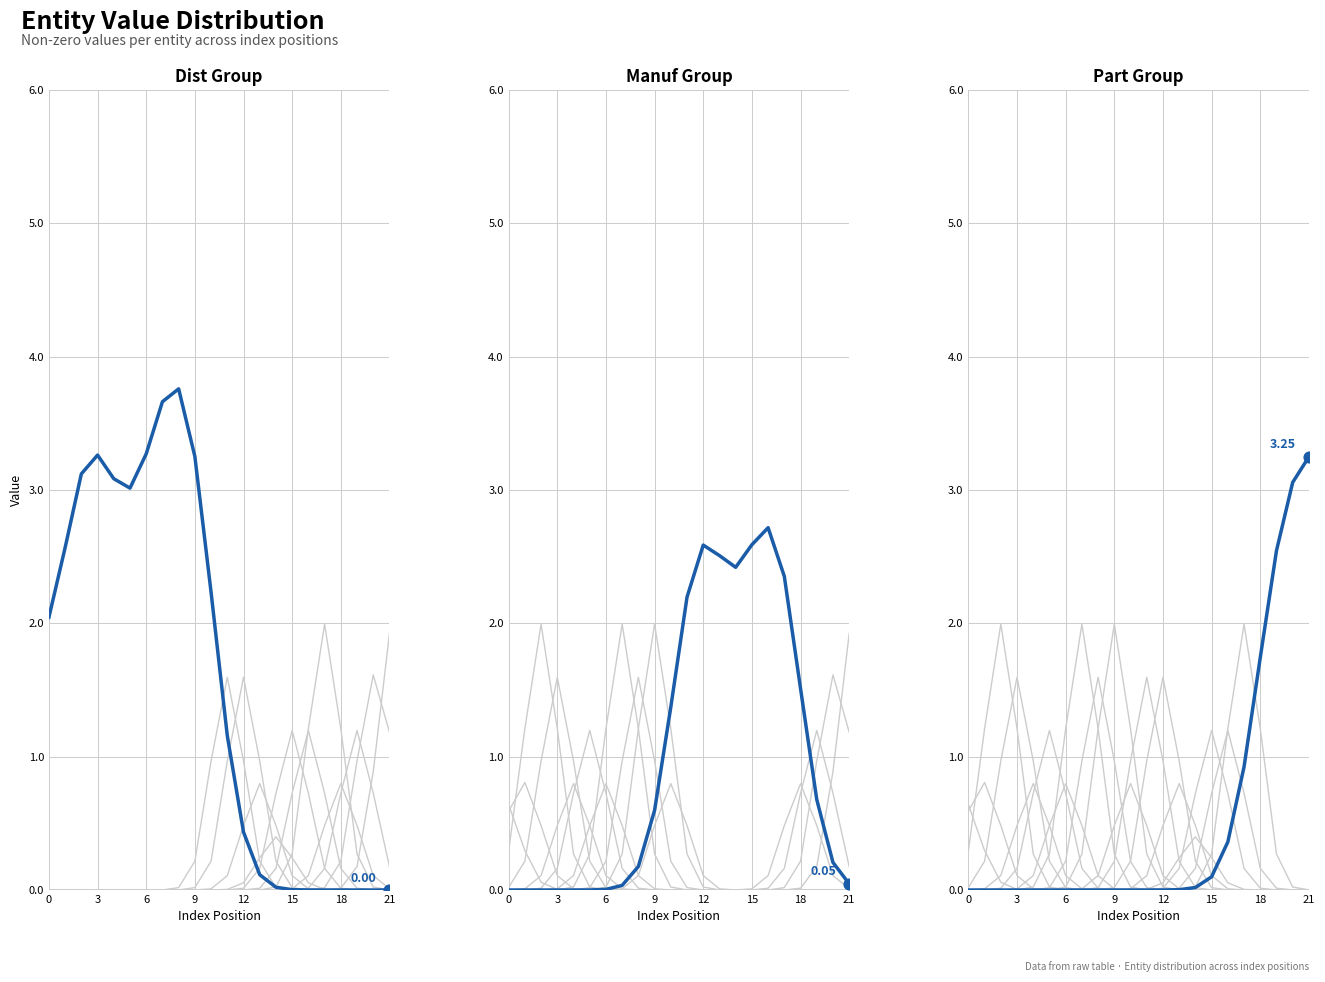

What are all the series names shown in the legend?

Dist Group, Manuf Group, Part Group